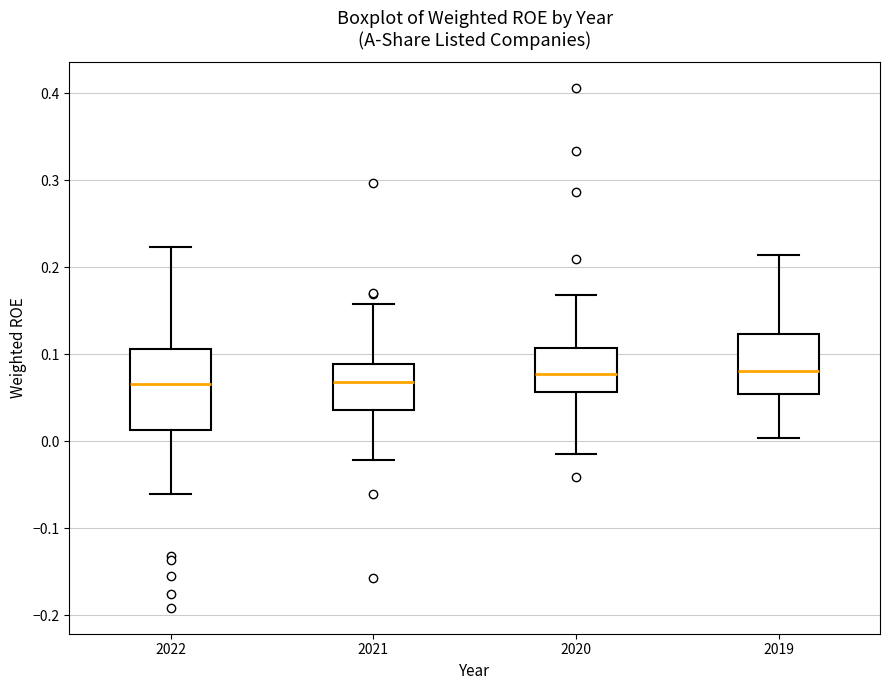

Comparing the boxes themselves (not the whiskers), which one is the tallest?

2022